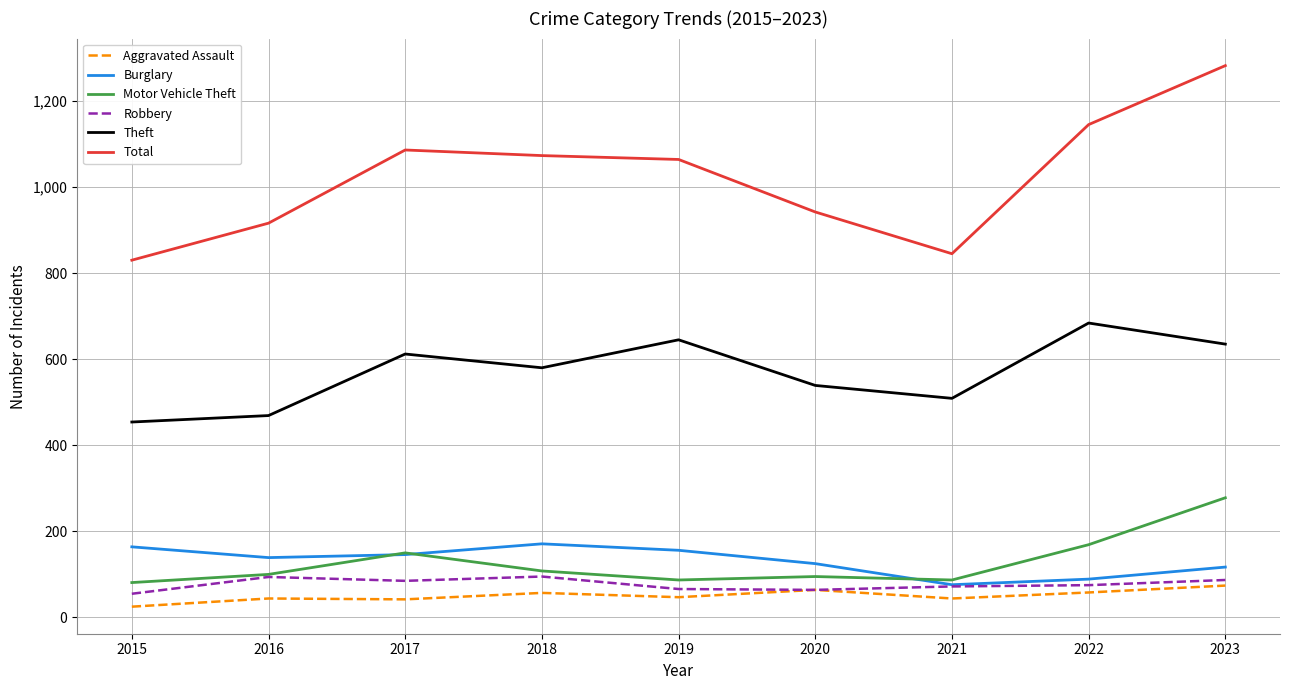

Read the Robbery value at 2023.

87